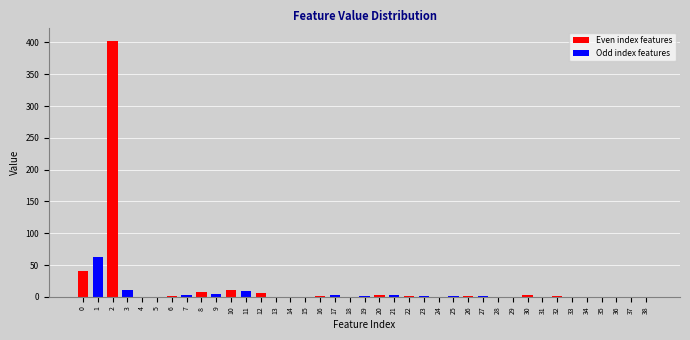

Is it true that the value at 24 is -257.3?

False